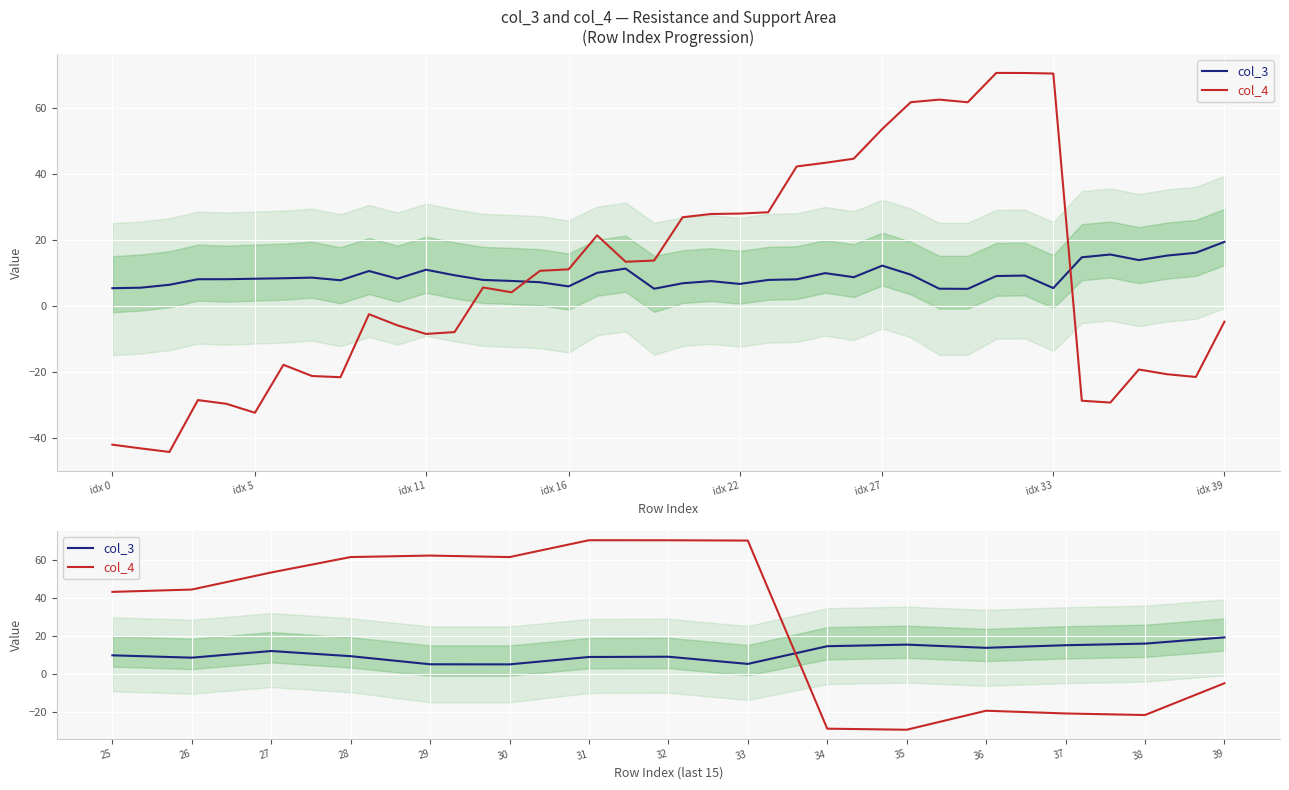

At how many categories does at least one series exceed 57?

6